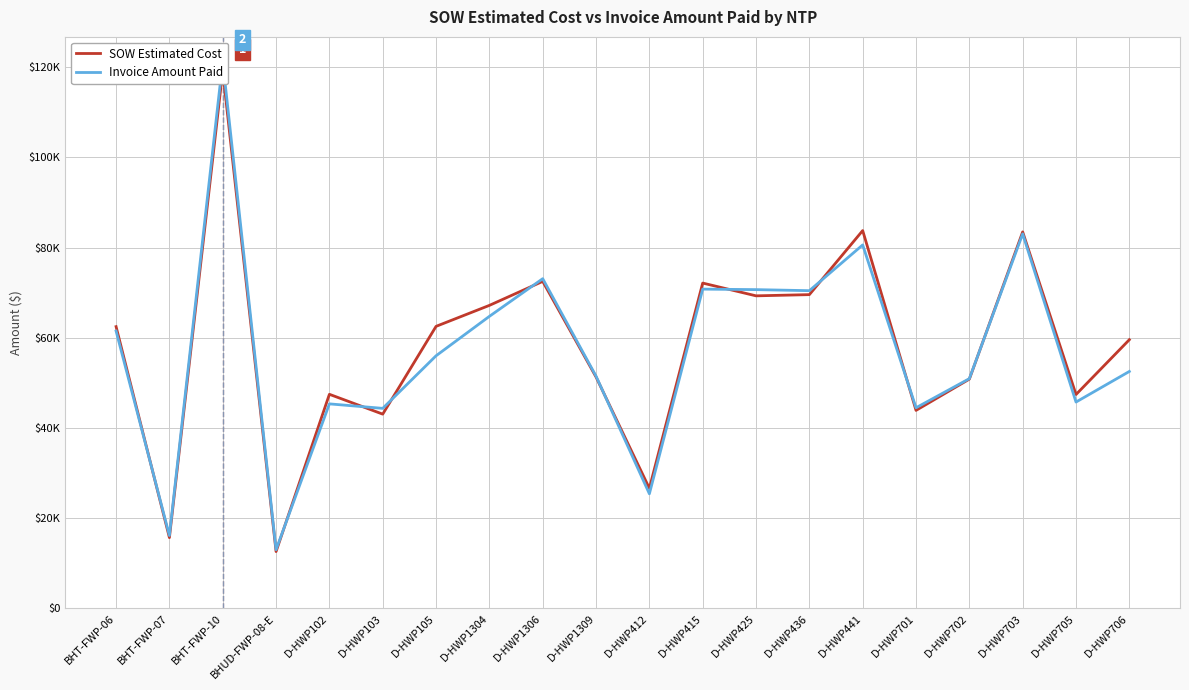

Is the value of Invoice Amount Paid at BHT-FWP-10 greater than the value of SOW Estimated Cost at D-HWP105?

Yes